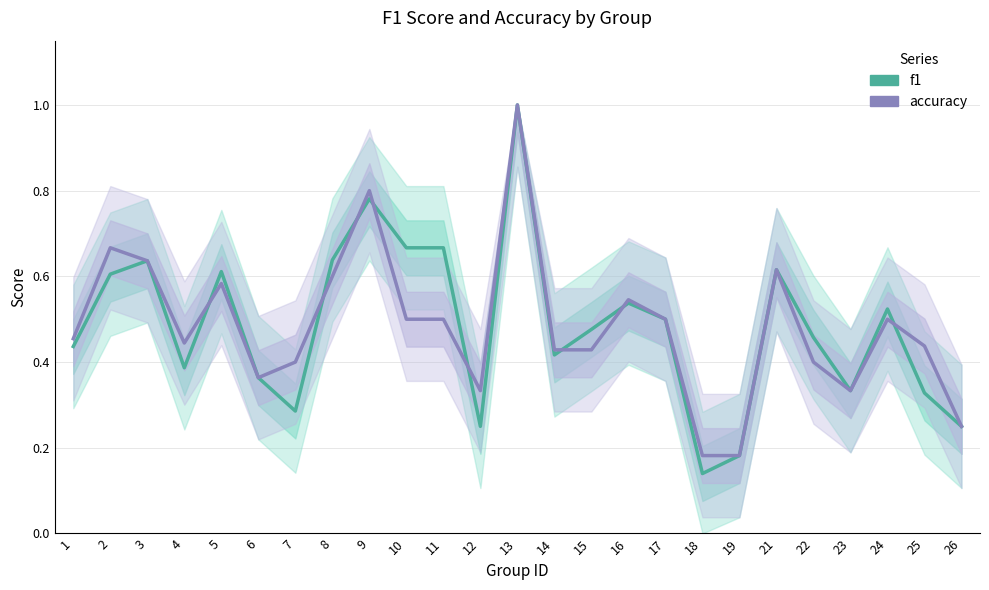

Which series changed the most between 9 and 24?

accuracy